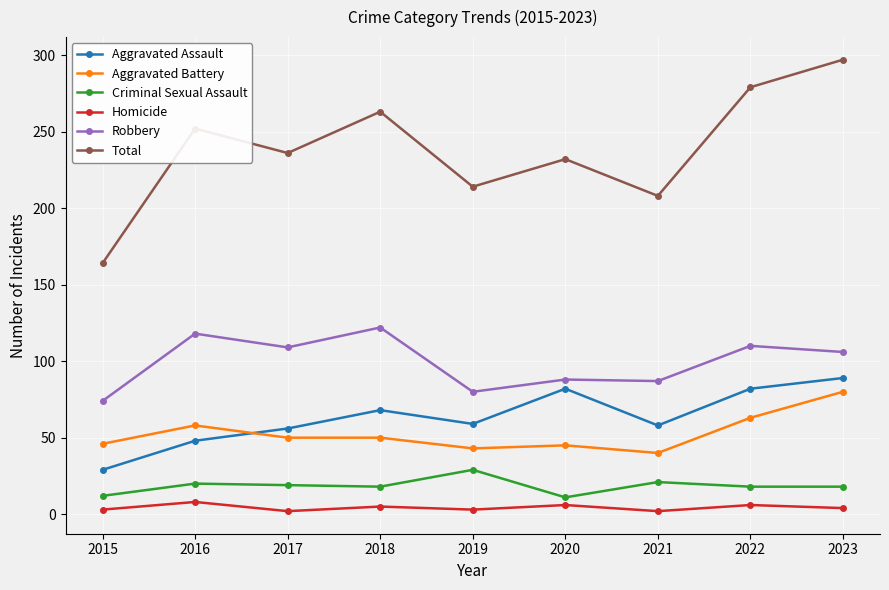

At which category does Total reach its first local peak?

2016